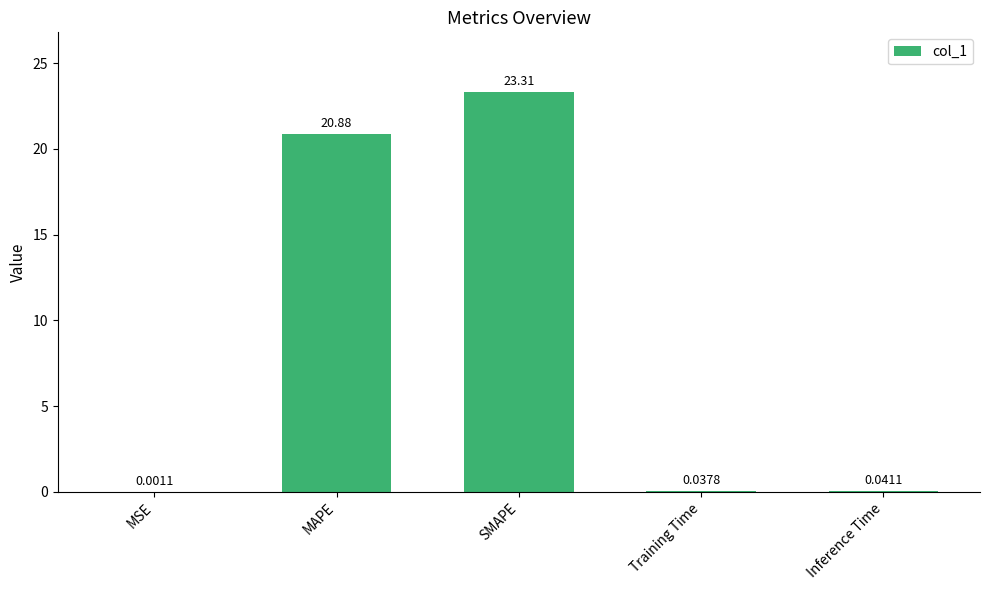

Which label corresponds to the largest value in the chart?

SMAPE